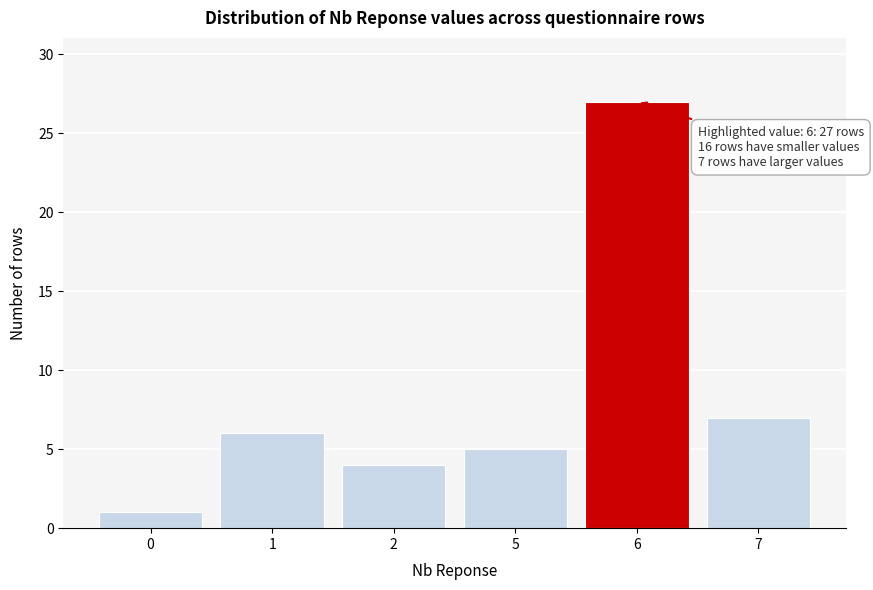

Reading right to left, transcribe all the data shown in this chart.

7=7	6=27	5=5	2=4	1=6	0=1